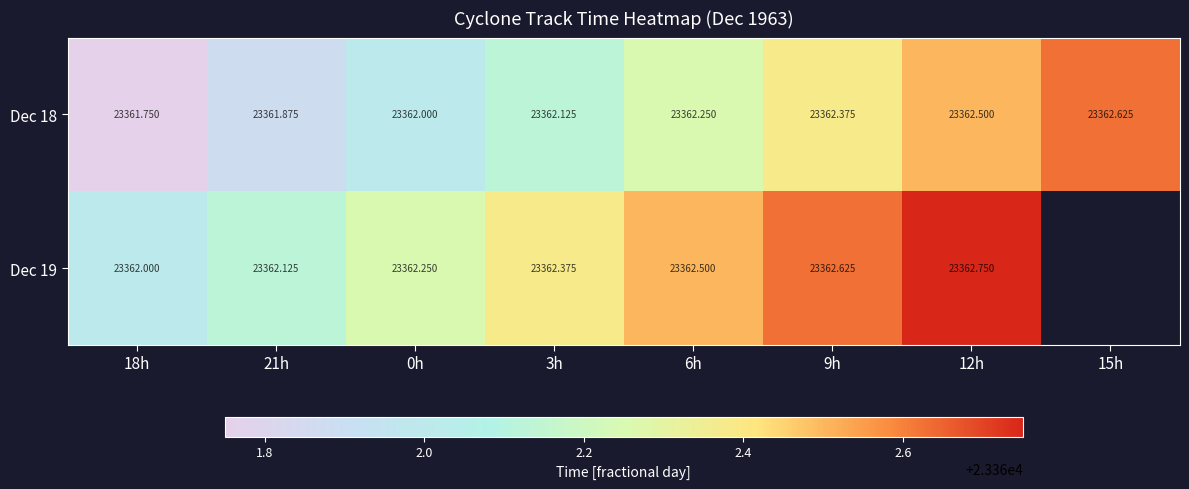

At how many categories does at least one series exceed 23362?

7